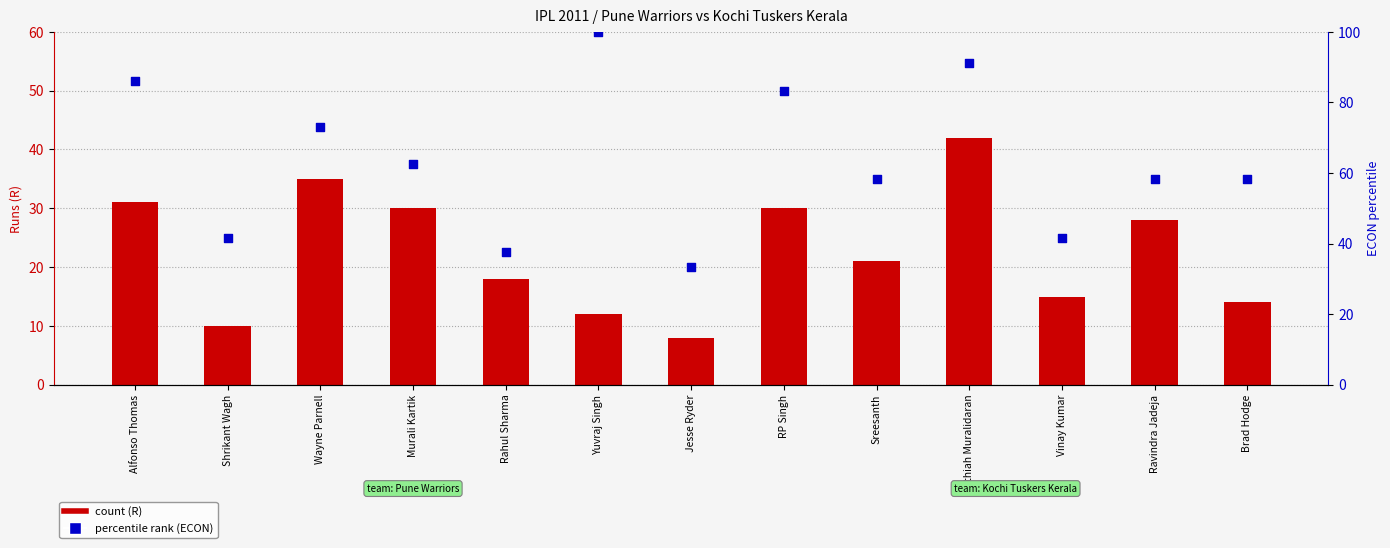

At which category is the sum across all series the highest?

Muthiah Muralidaran